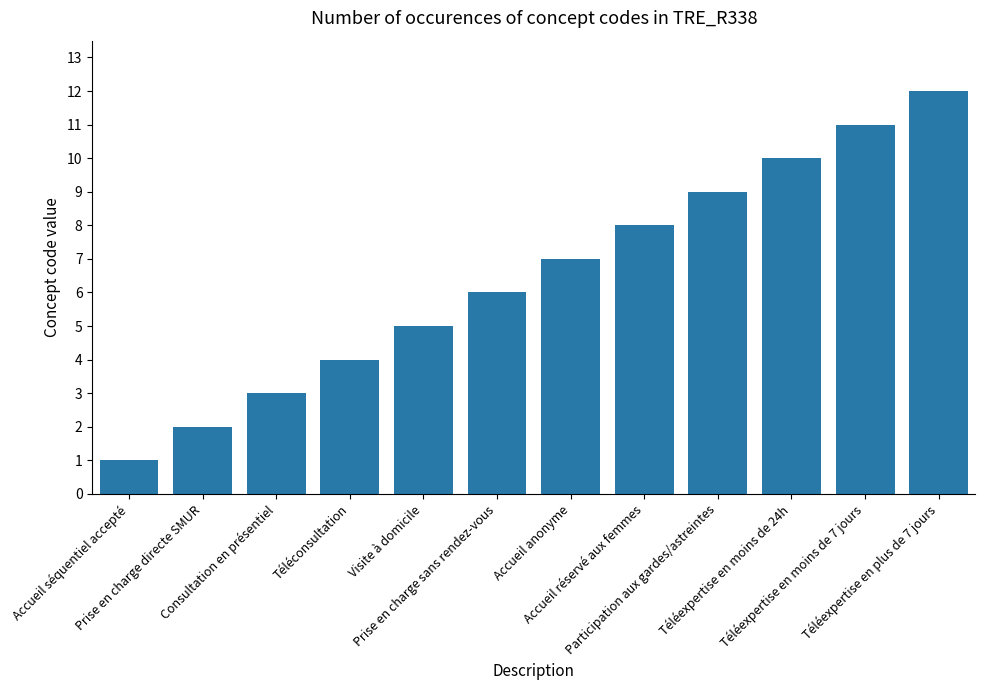

Read the value at Accueil séquentiel accepté.

1